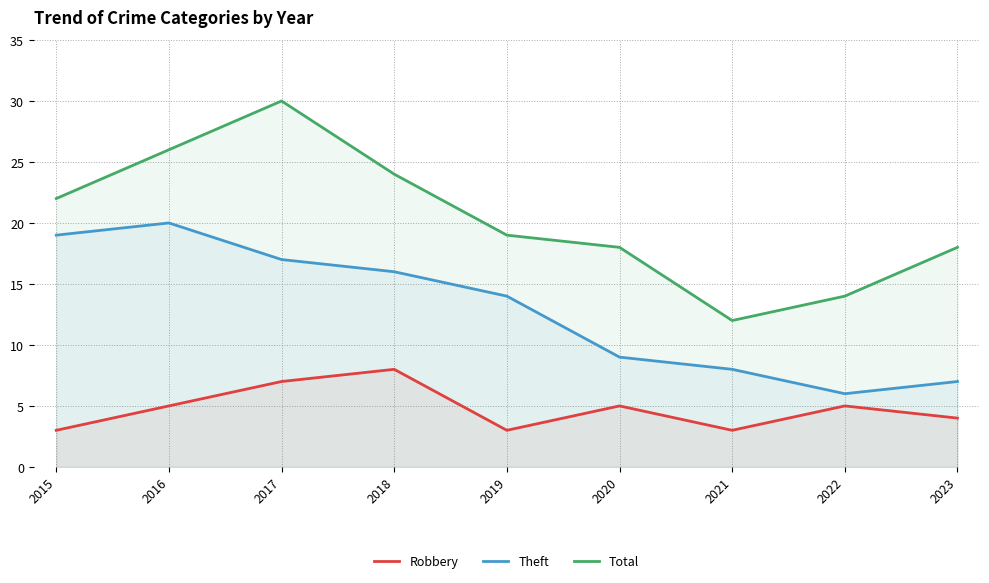

What is the smallest value displayed?

3